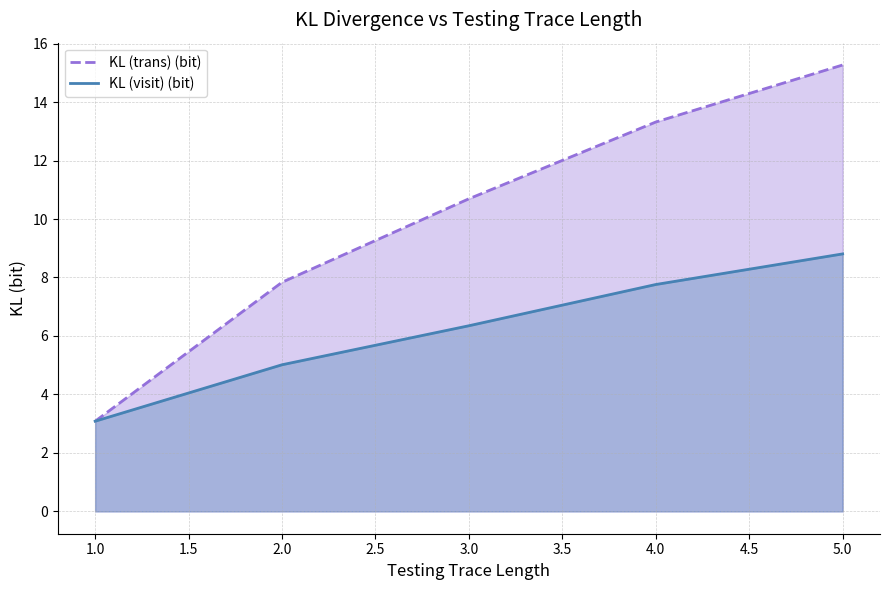

True or false: KL (trans) (bit) and KL (visit) (bit) cross at least once.

False